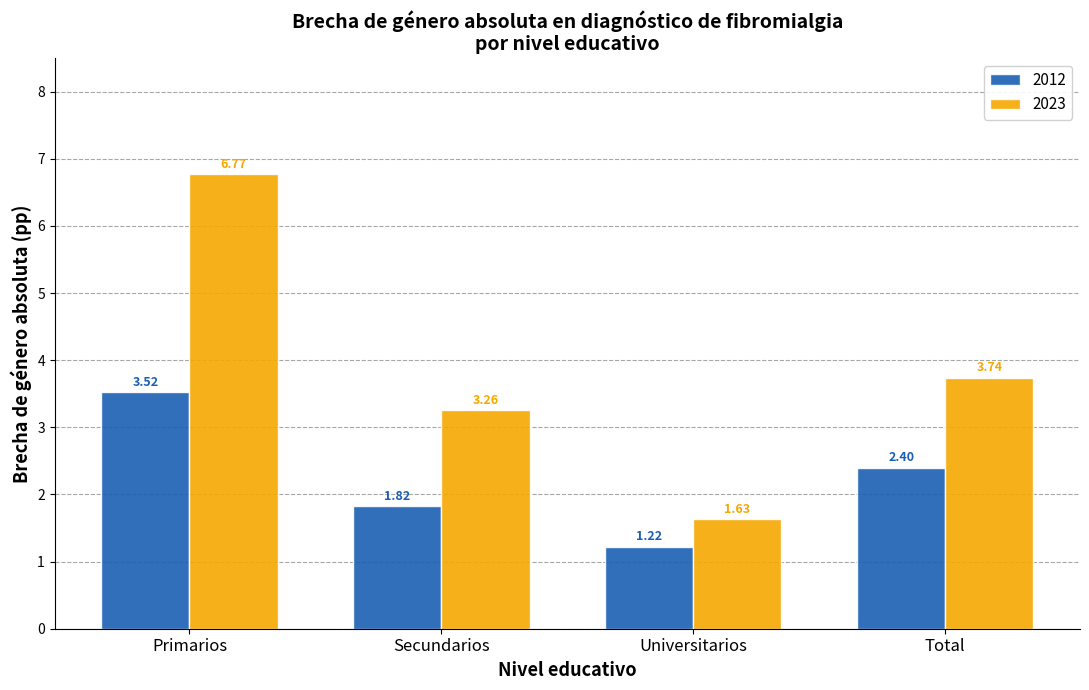

Which category has the highest value across all series?

Primarios